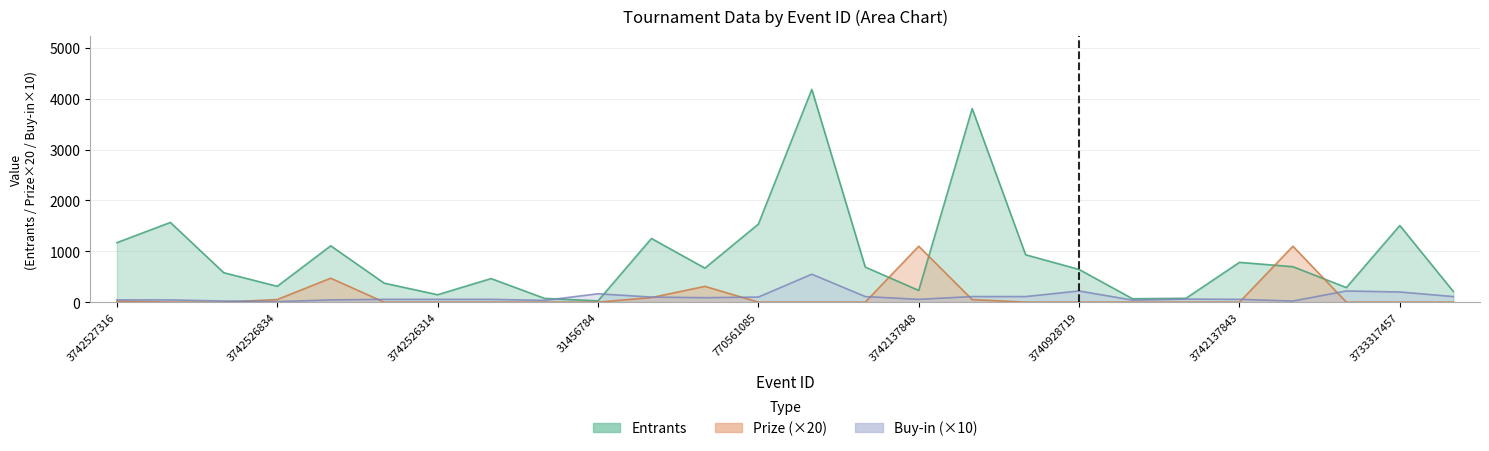

Rank the series at 770561148 from highest to lowest value.

Entrants, Buy-in, Prize